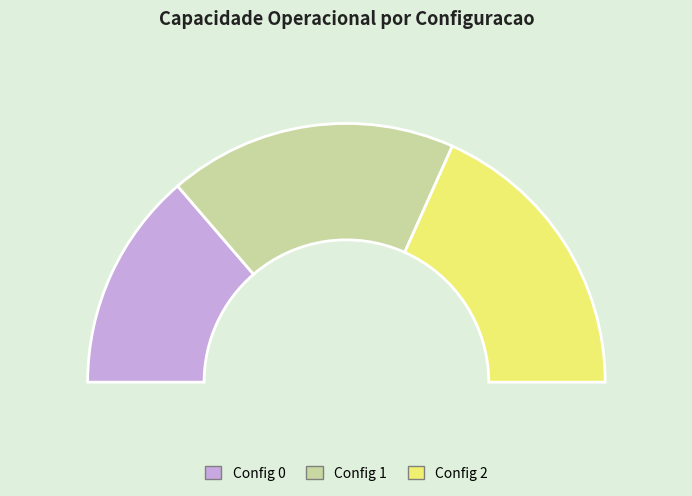

What percentage do 1 and 2 together represent?

72.6%